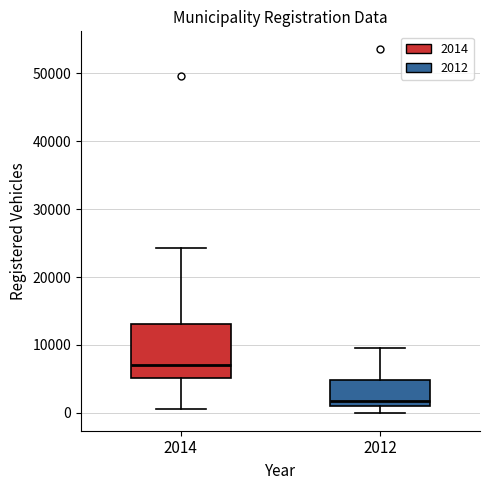

Reading left to right, read every box against the y-axis: the position of its median line, the range the box covers, and the ends of its whiskers. The values are not printed on the chart, so give them approximately, as read against the axis.

2014: median 7000, box 5000 to 13000, whiskers 1000 to 24000
2012: median 2000, box 1000 to 5000, whiskers 0 to 10000